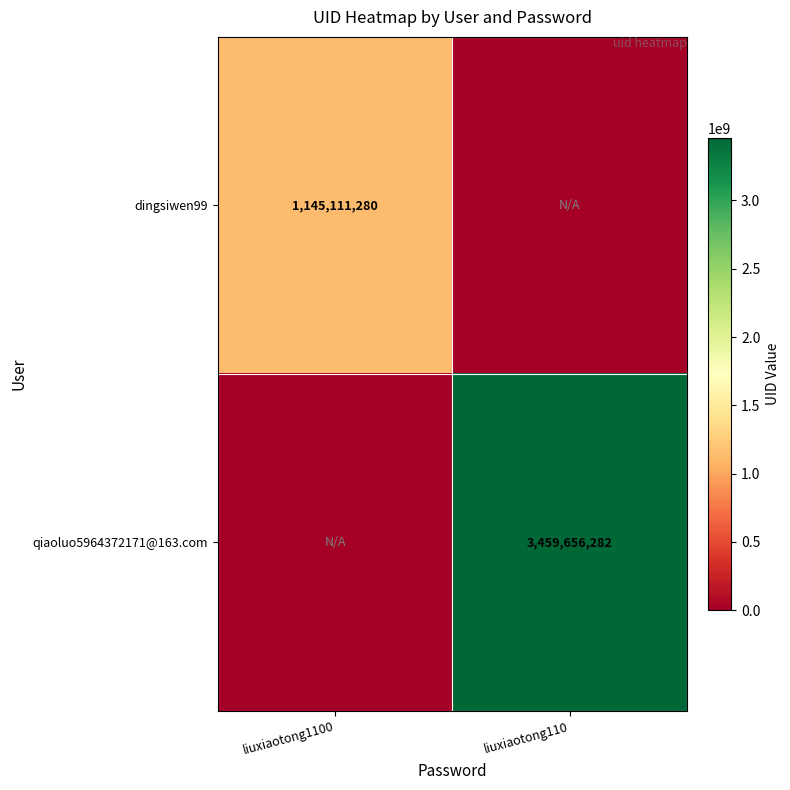

Is the value of dingsiwen99 at liuxiaotong1100 greater than the value of qiaoluo5964372171@163.com at liuxiaotong110?

No